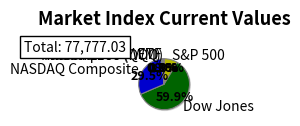

What is the change in value from NASDAQ Composite to Russell 2000 (IWM)?

-22697.5